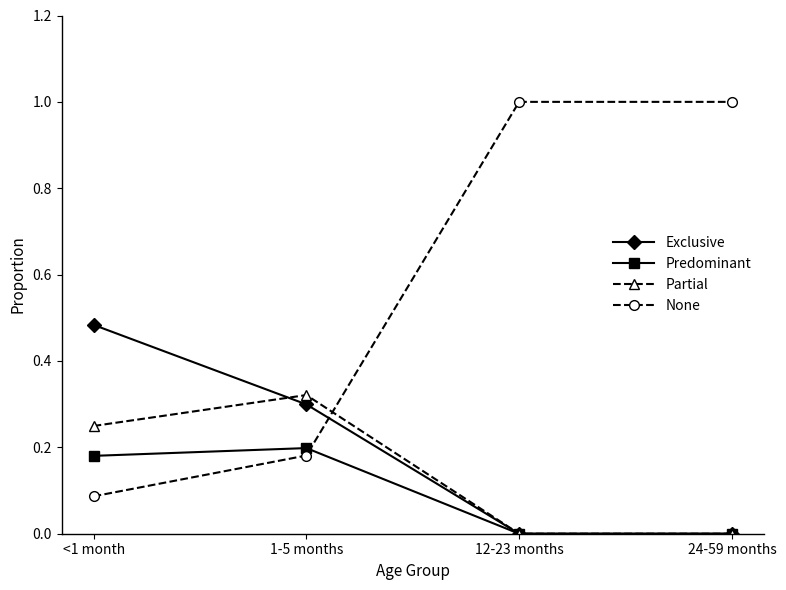

Count the Exclusive values in the range 0 to 1.

4